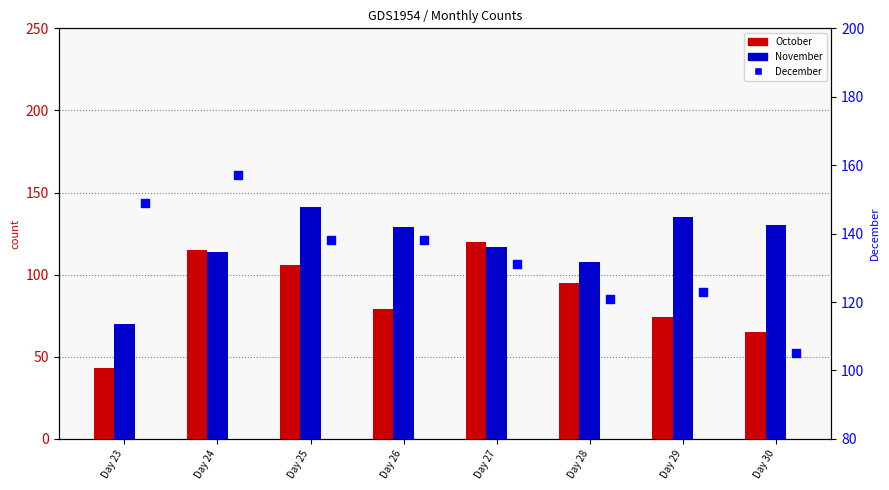

What are all the series names shown in the legend?

October, November, December